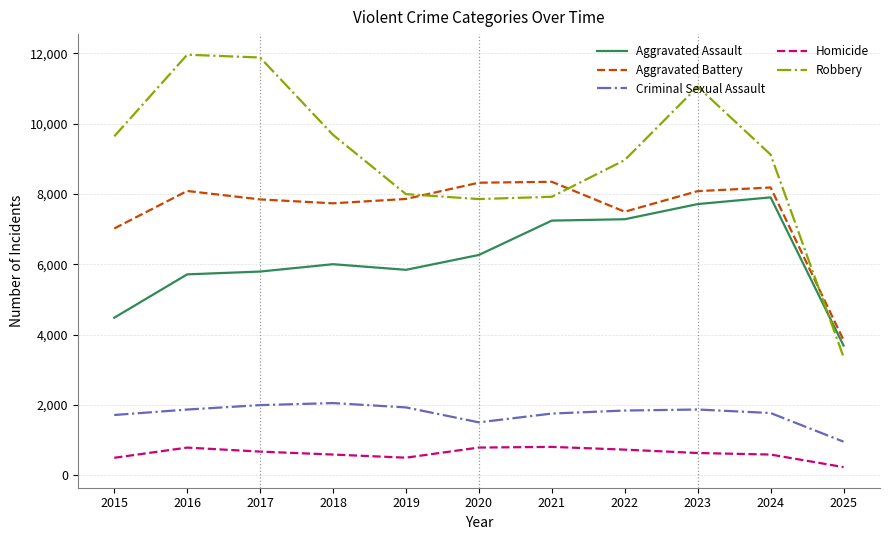

What is the lowest value of the Aggravated Battery series?

3844